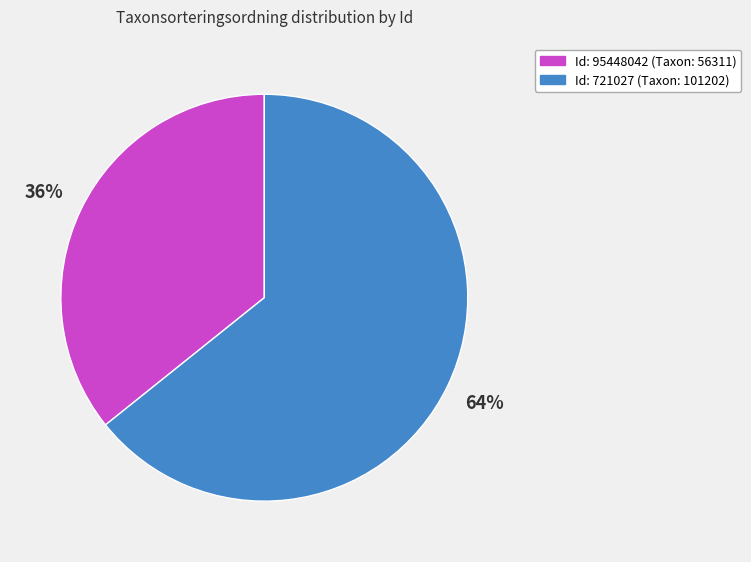

To the nearest percent, what is the difference between the largest and smallest slice percentages?

28%